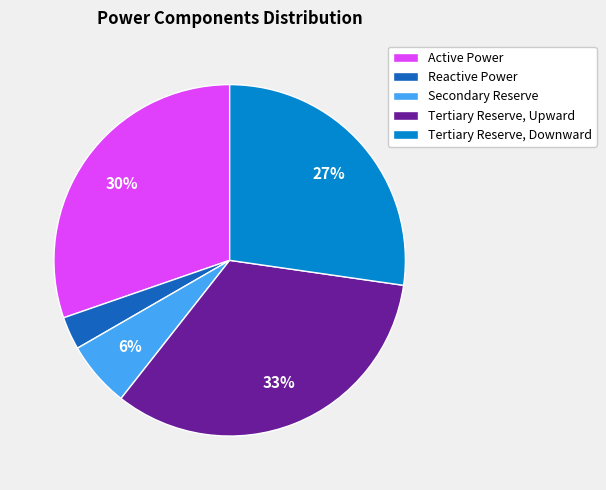

Is it true that Tertiary Reserve, Downward is 16% of the pie?

False